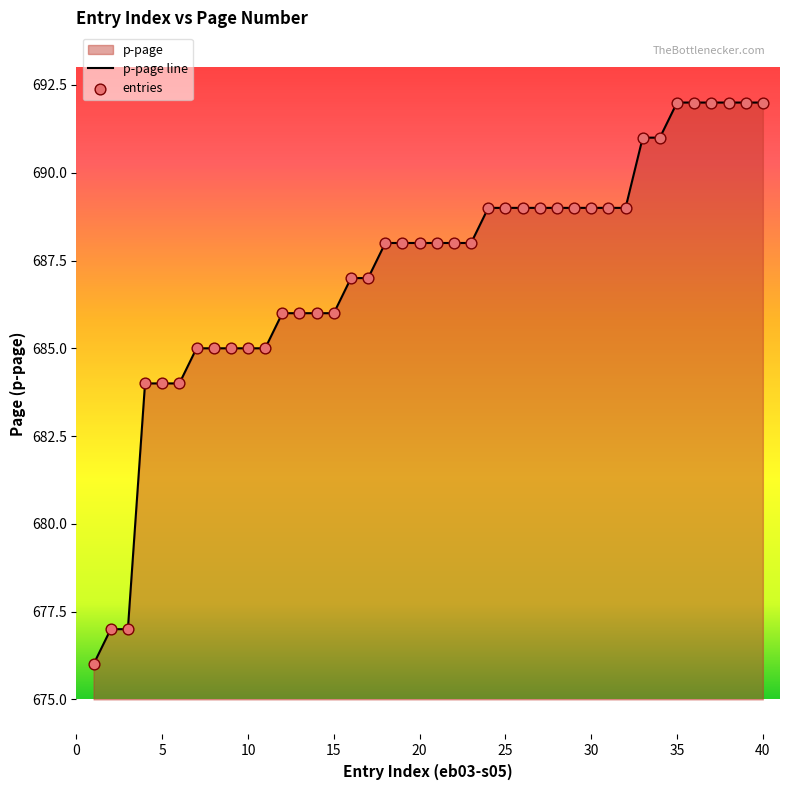

Which series has the widest spread of Y values?

p-page line